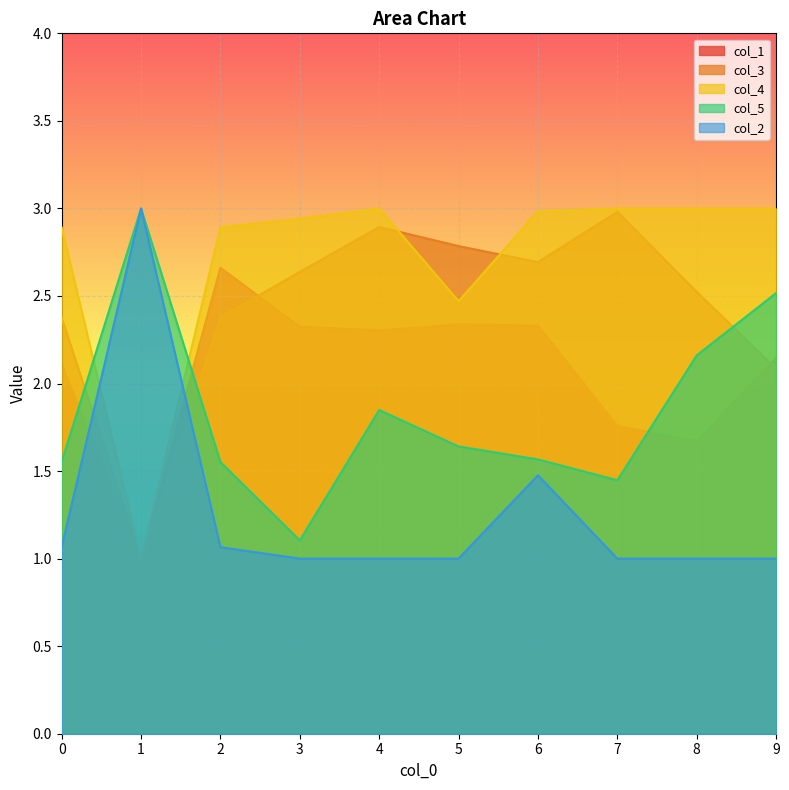

How many lines are shown in the chart?

5